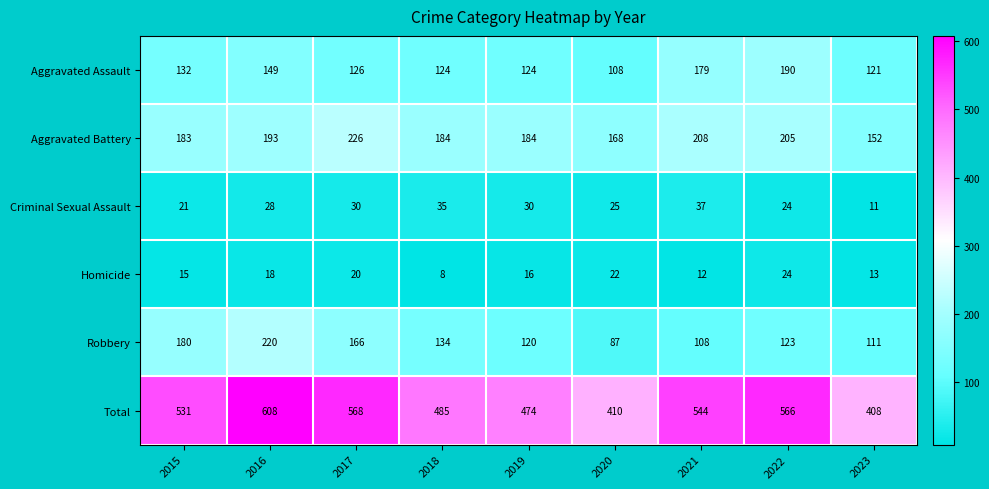

What is the difference between the maximum and minimum values in the Robbery series?

133